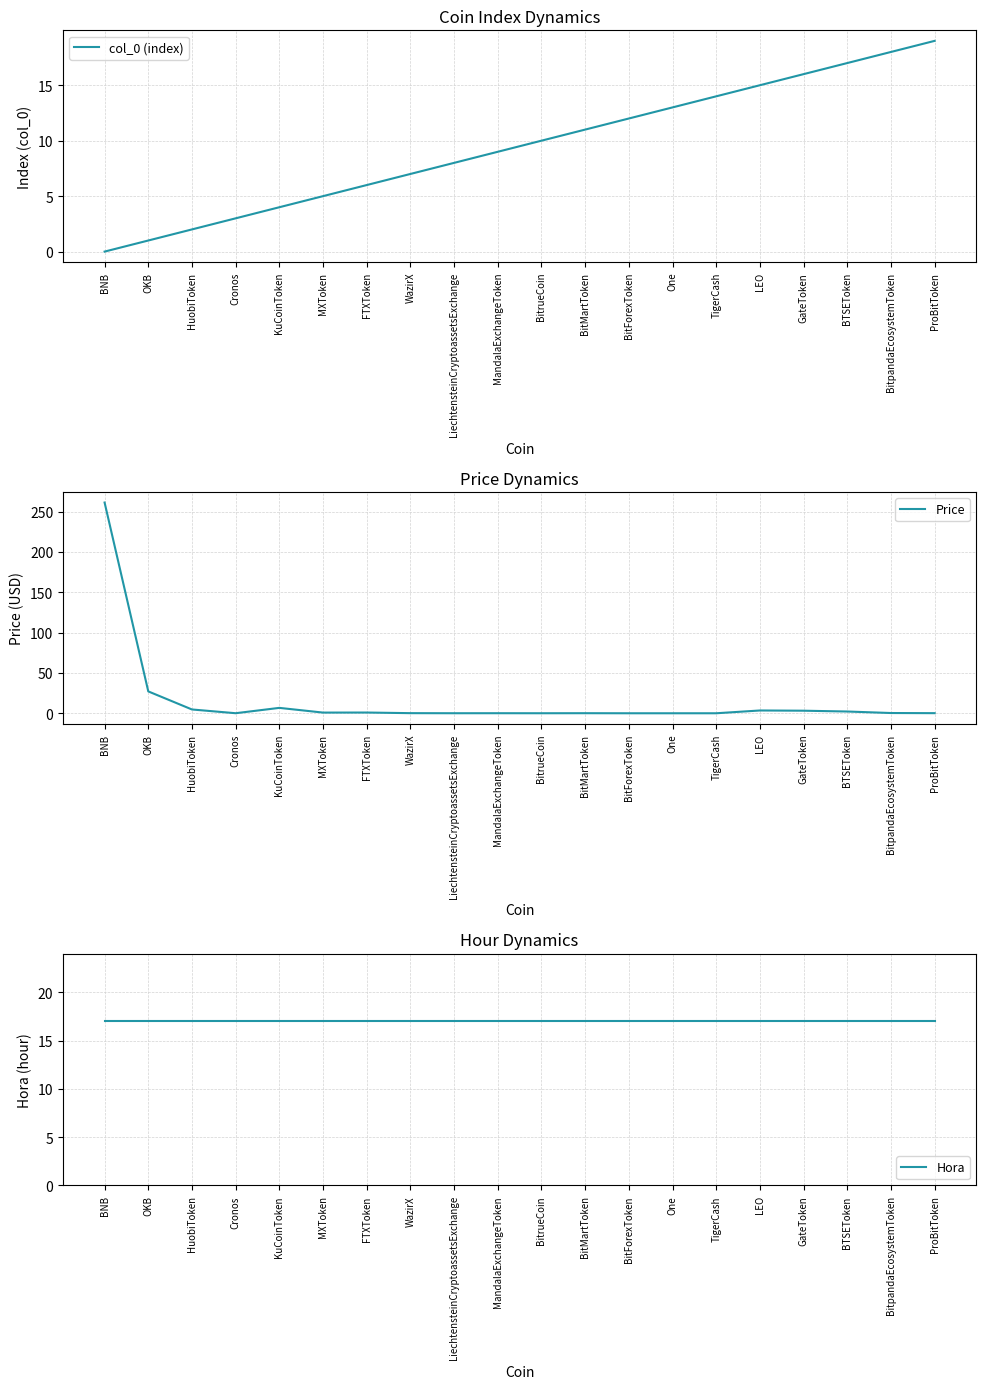

What is the average value of the col_0 (index) series?

9.5